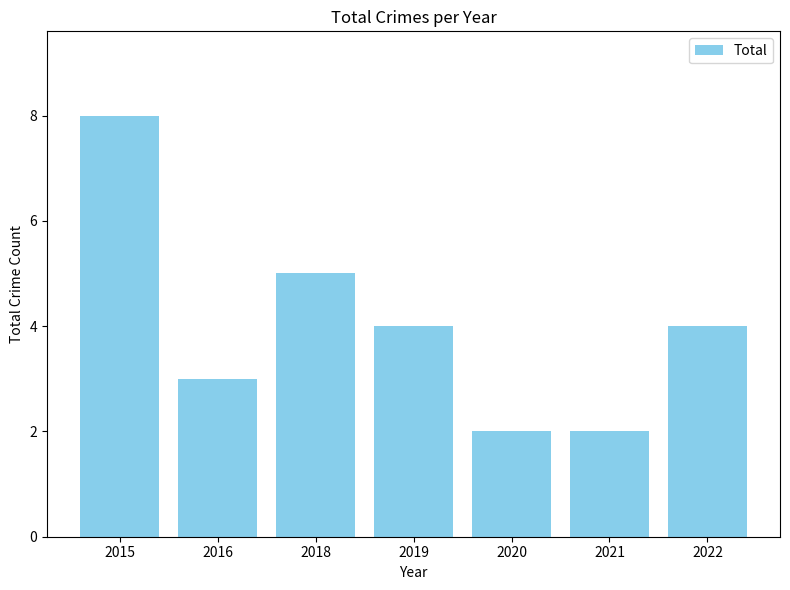

At which label does the data first exceed 4?

2015